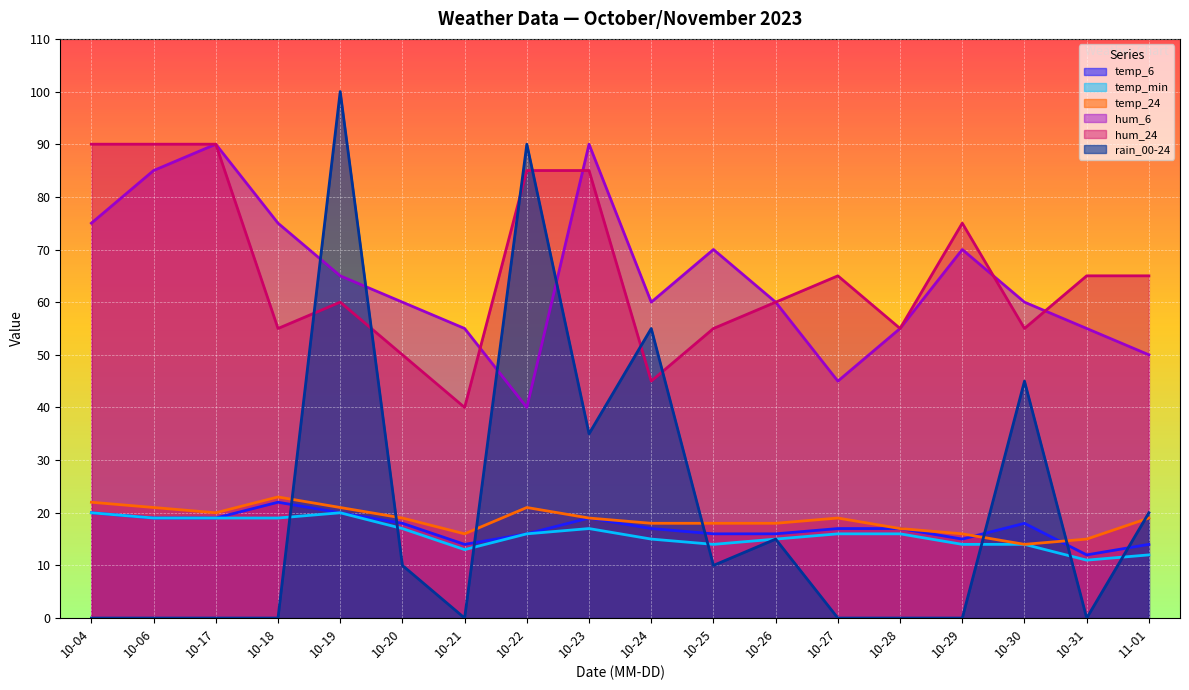

True or false: hum_6 has more than 2 points higher than both neighbors.

True